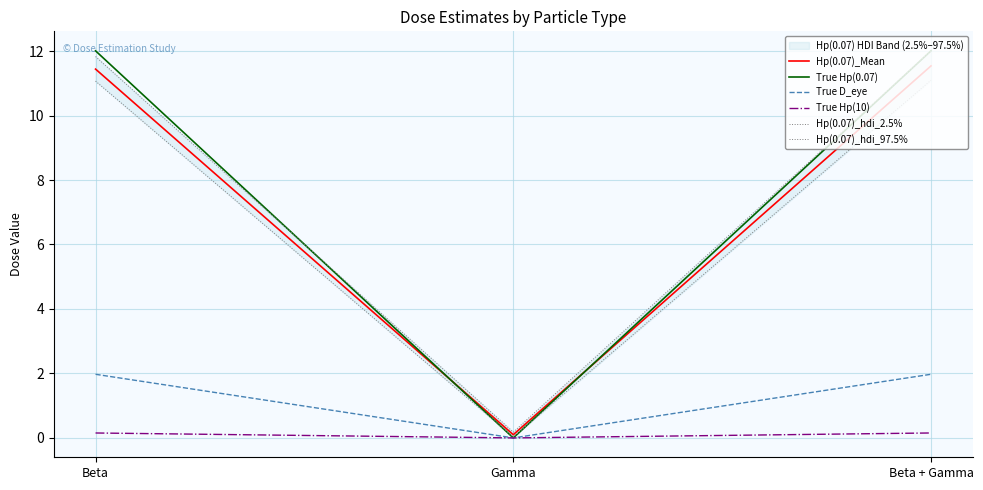

How many data points does each series have?

3